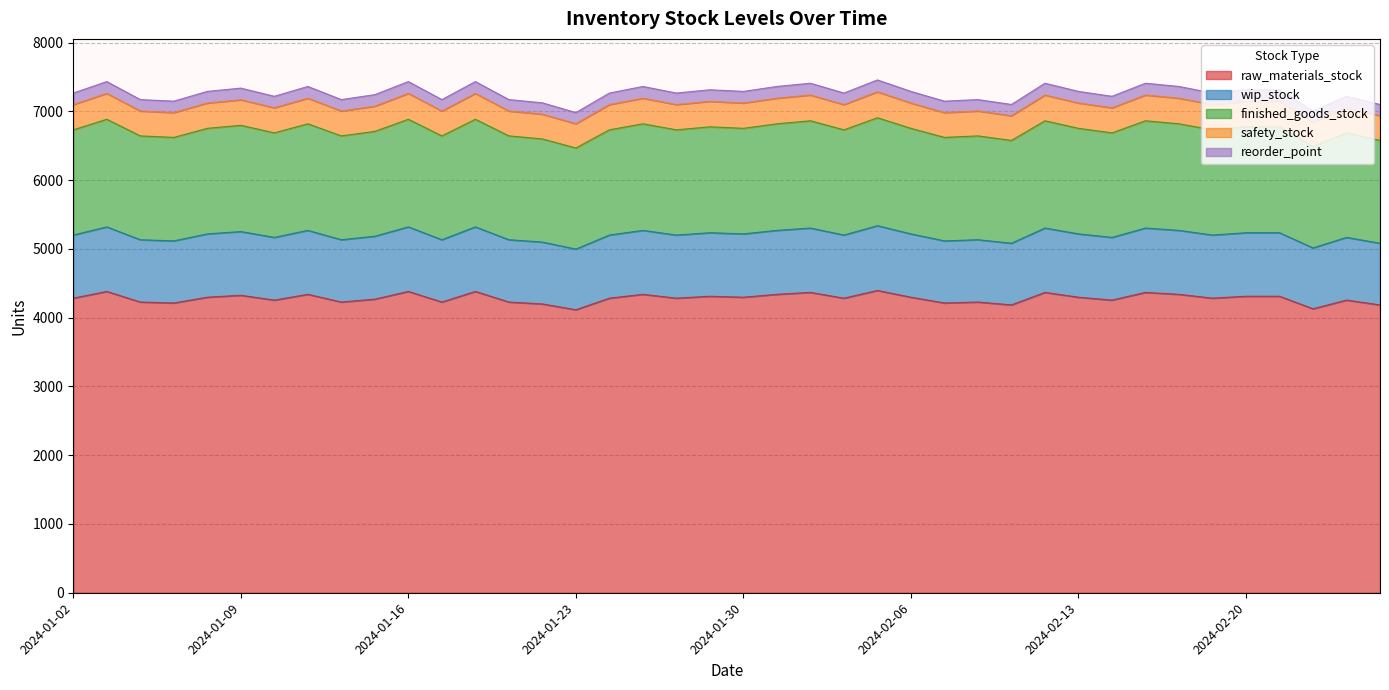

True or false: safety_stock has more than 2 interior local peaks.

True